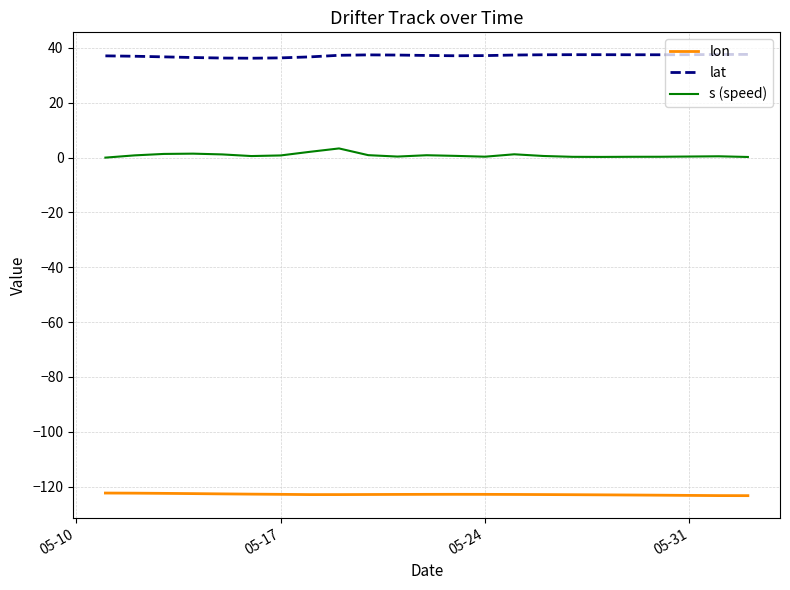

True or false: lat and s (speed) intersect in this chart.

False